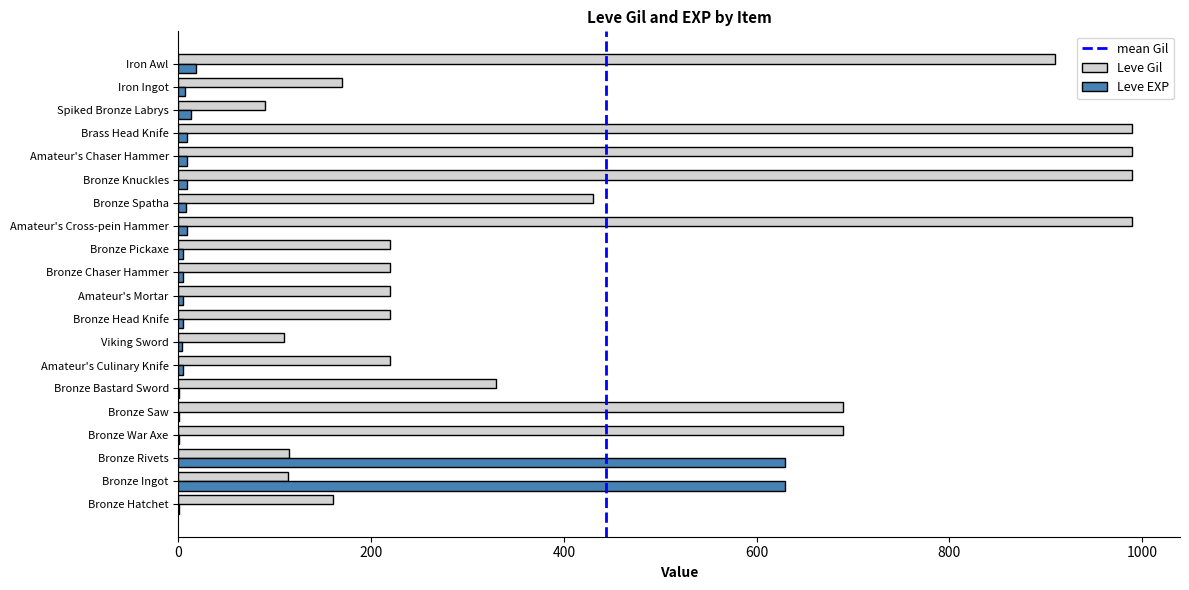

The Leve Gil series shows 386 at Iron Awl. True or false?

False